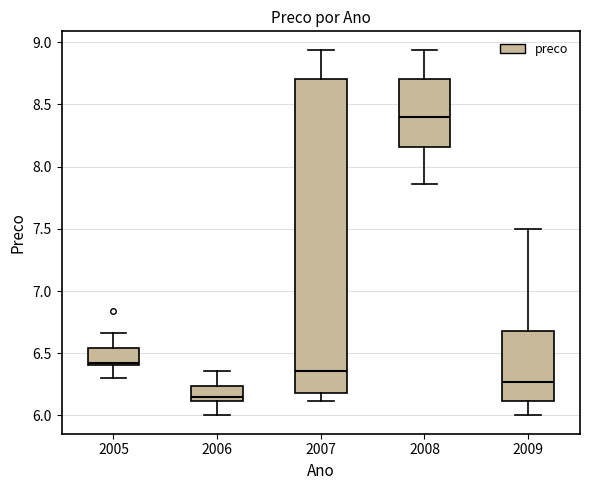

Reading left to right, transcribe this box plot: for each box, give where its median line is, the range the box spans, and where its two whiskers end, as read against the y-axis. The values are not printed on the chart, so give them approximately, as read against the axis.

2005: median 6.40, box 6.40 to 6.55, whiskers 6.30 to 6.65
2006: median 6.15, box 6.10 to 6.25, whiskers 6.00 to 6.35
2007: median 6.35, box 6.20 to 8.70, whiskers 6.10 to 8.95
2008: median 8.40, box 8.15 to 8.70, whiskers 7.85 to 8.95
2009: median 6.25, box 6.10 to 6.70, whiskers 6.00 to 7.50